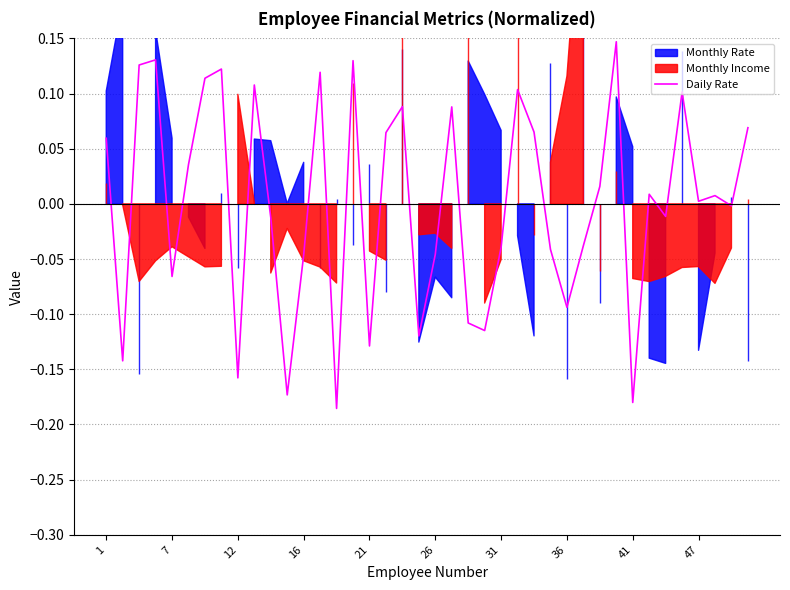

How many lines are shown in the chart?

1